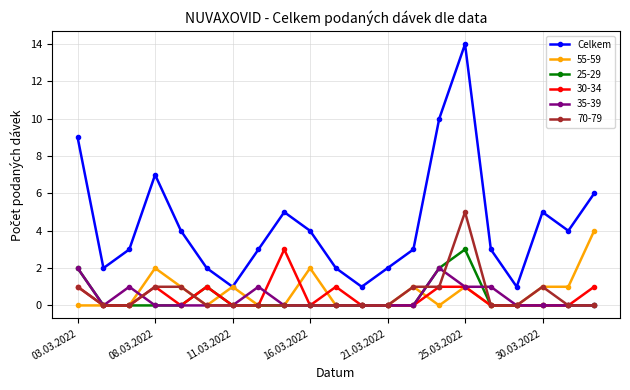

How many interior local valleys does the Celkem series have?

5